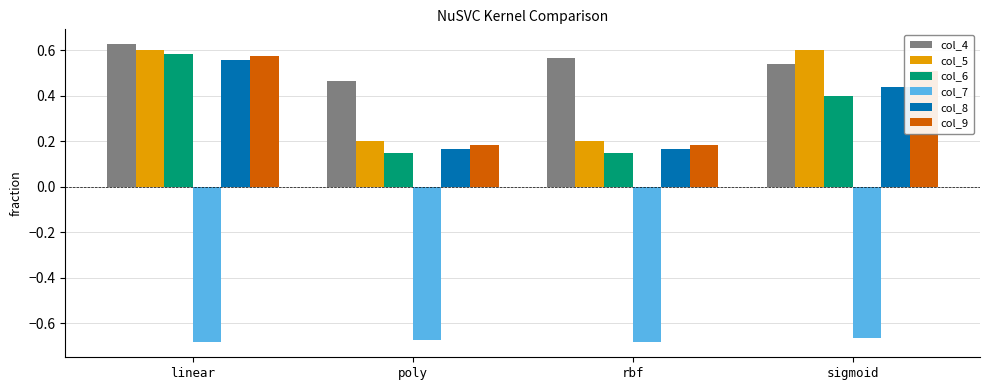

Is the value of col_4 at rbf greater than the value of col_5 at rbf?

Yes